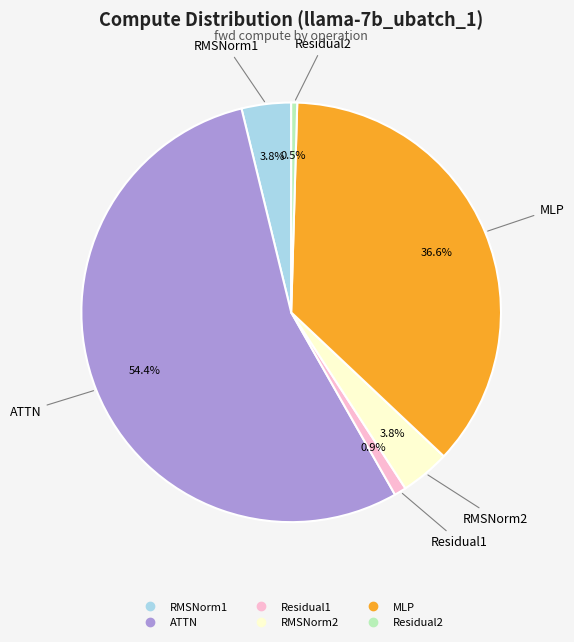

True or false: Residual1 accounts for 8% of the total.

False